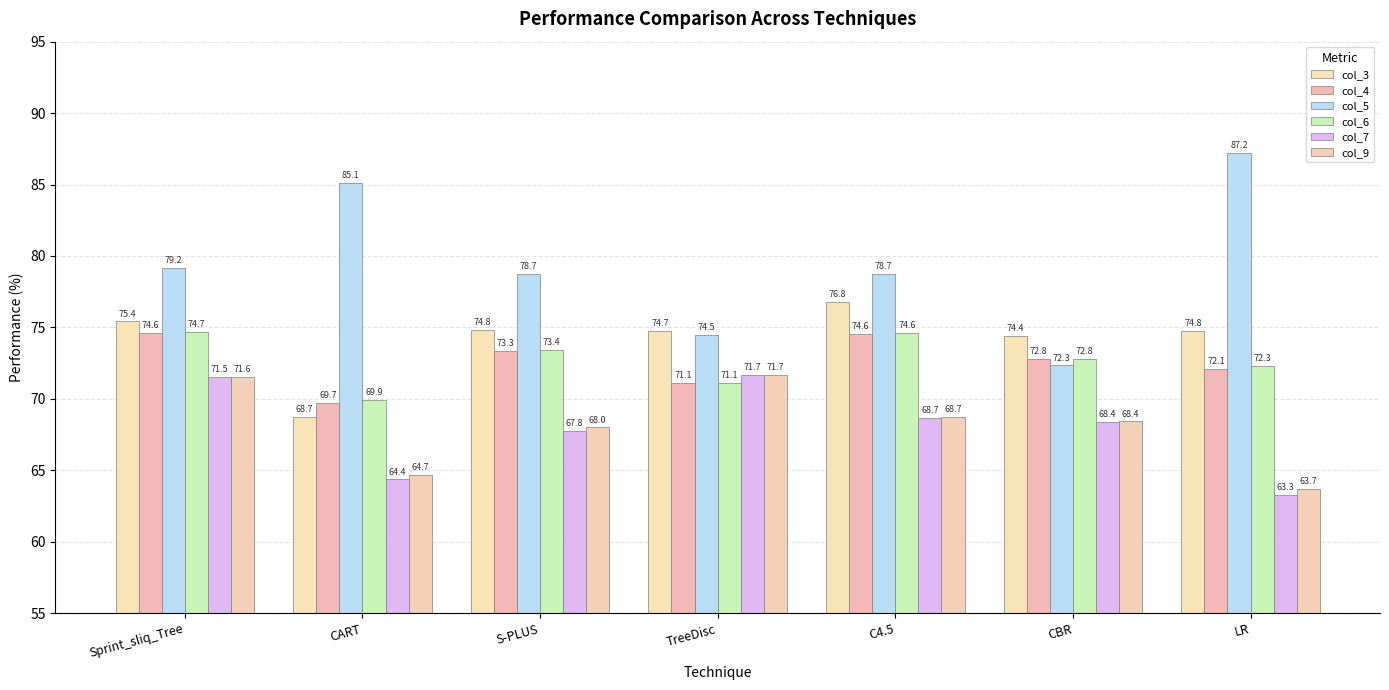

How many data points in col_3 are above 74?

6